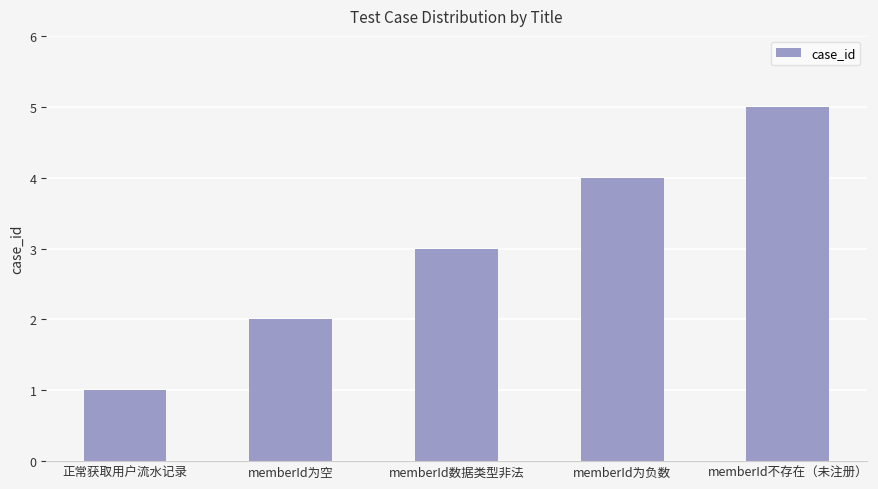

What is the sum of all values?

15